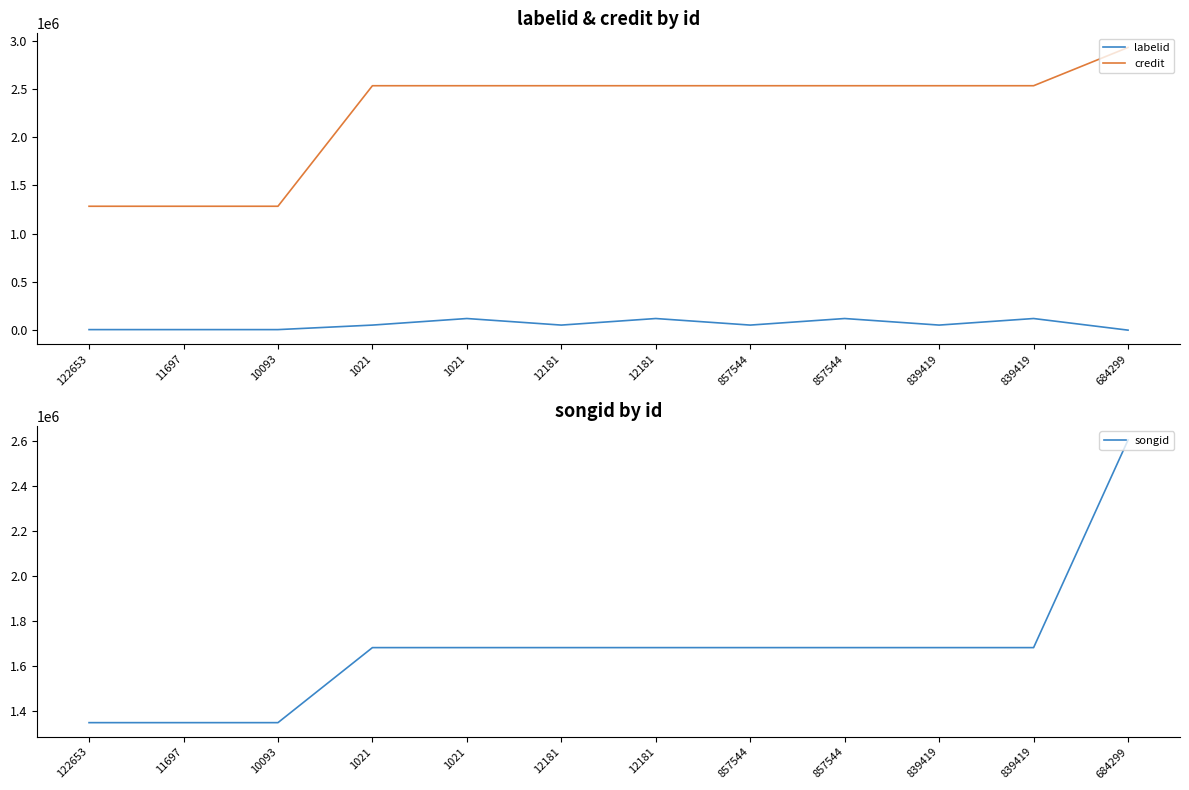

Count the number of categories in the chart.

12